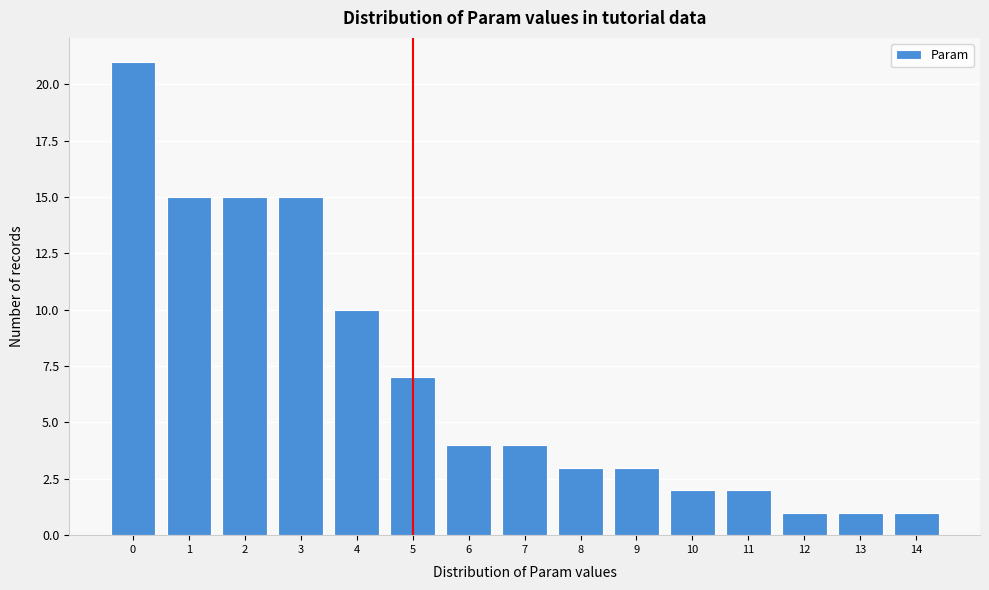

Reading right to left, transcribe all the data shown in this chart.

14=1	13=1	12=1	11=2	10=2	9=3	8=3	7=4	6=4	5=7	4=10	3=15	2=15	1=15	0=21